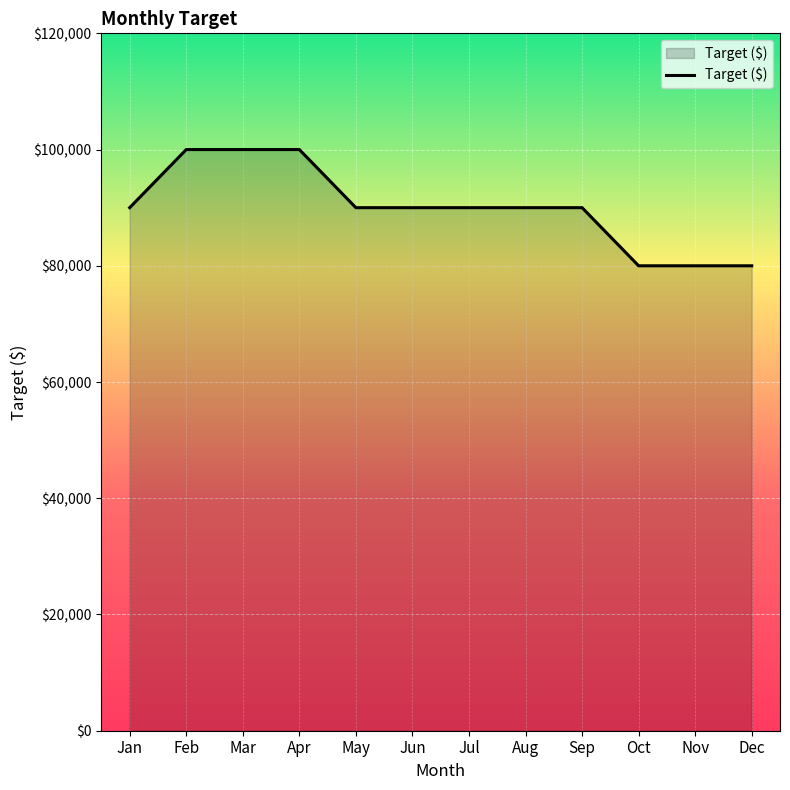

What is the difference between the maximum and minimum values?

20000